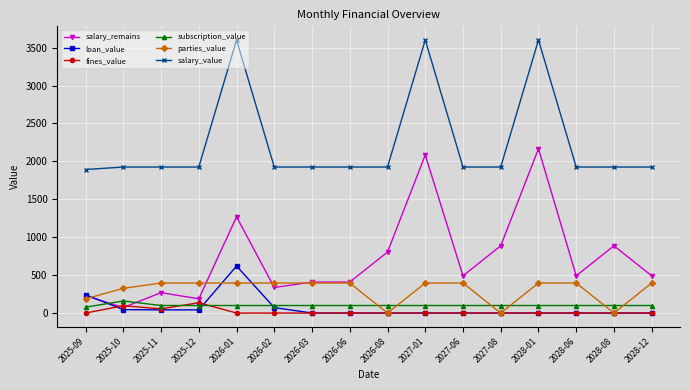

What is the sum of all loan_value values?

1062.7